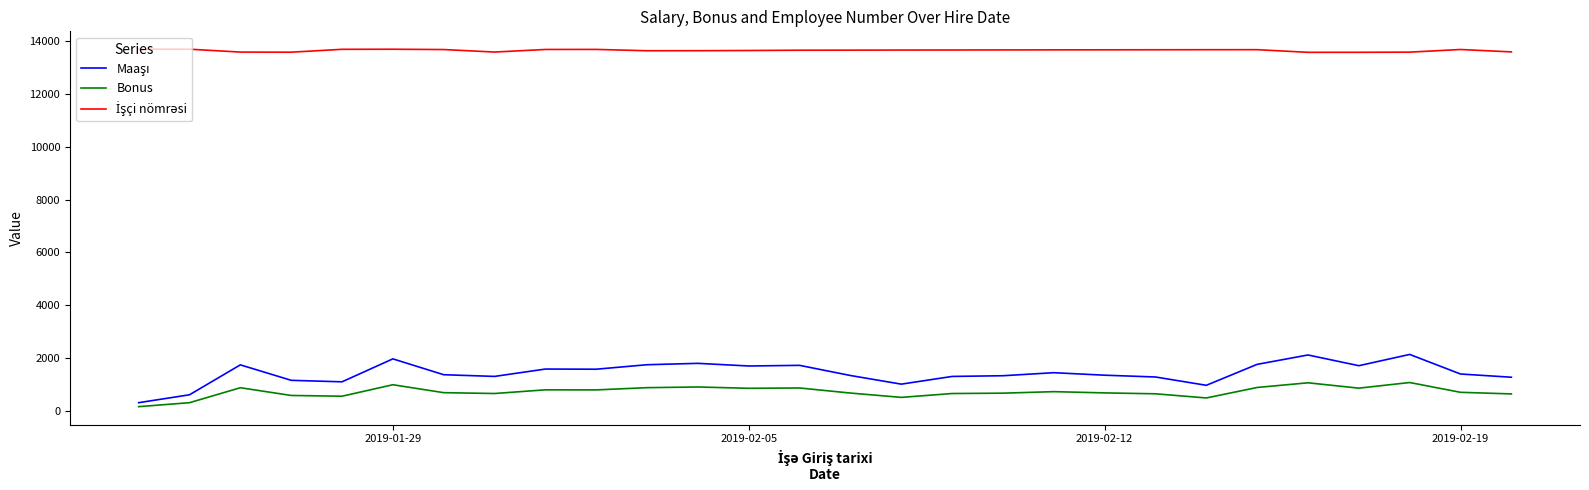

What is the maximum value shown in the chart?

13697.0